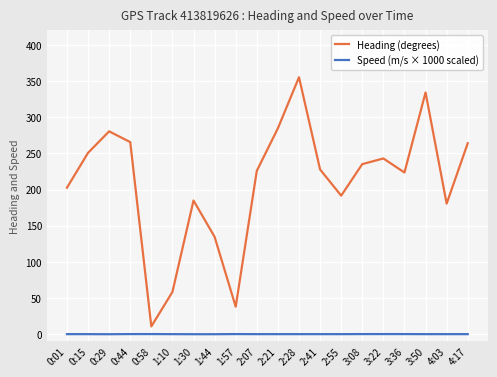

How many values in the Heading (degrees) series exceed 227?

10